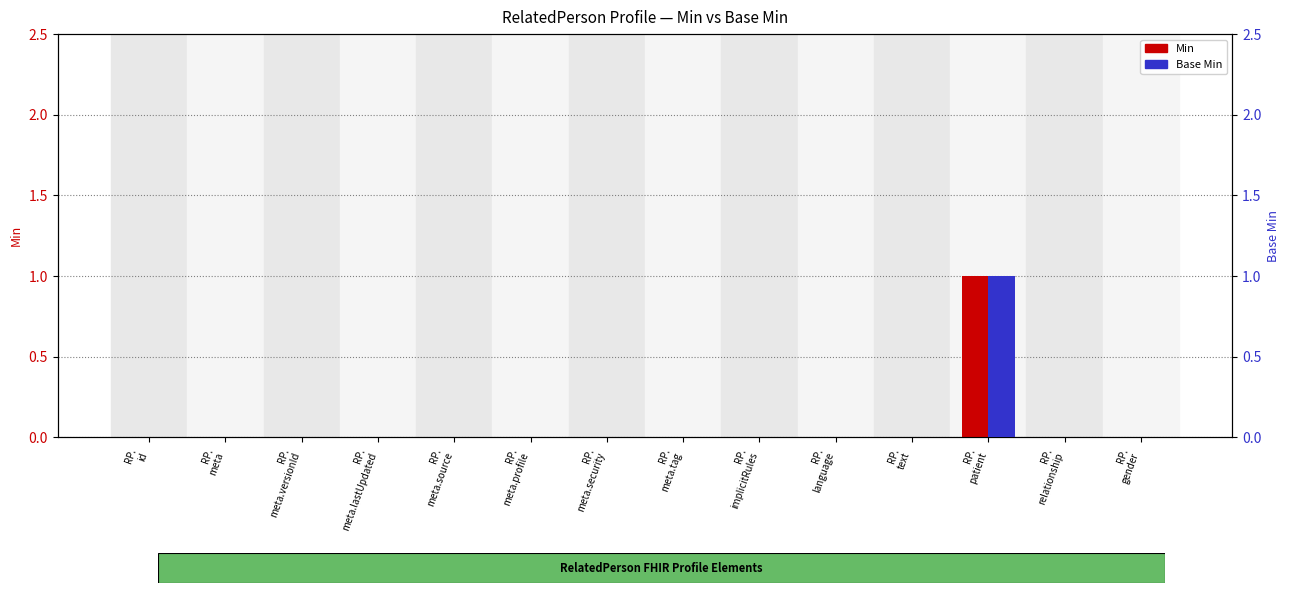

Reading right to left, what are all the values shown in this chart?

Min: 0	0	1	0	0	0	0	0	0	0	0	0	0	0
Base Min: 0	0	1	0	0	0	0	0	0	0	0	0	0	0